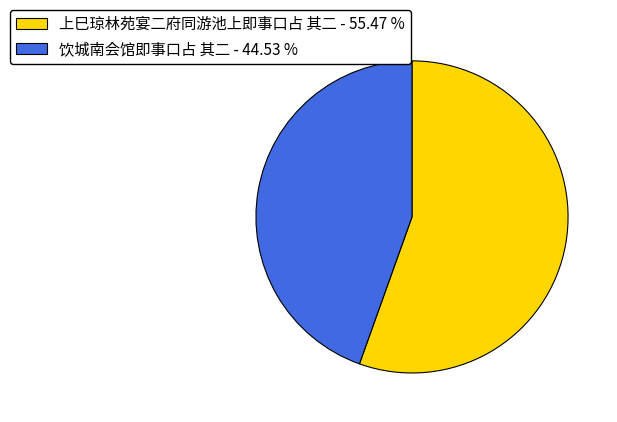

Which slice is the largest?

上巳琼林苑宴二府同游池上即事口占 其二